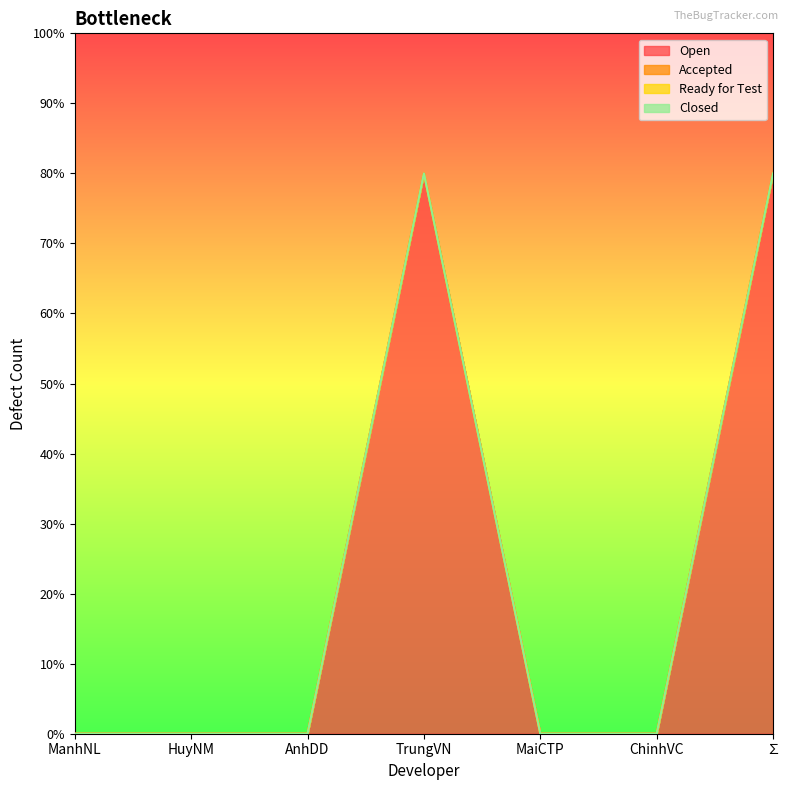

True or false: Closed and Accepted intersect in this chart.

False